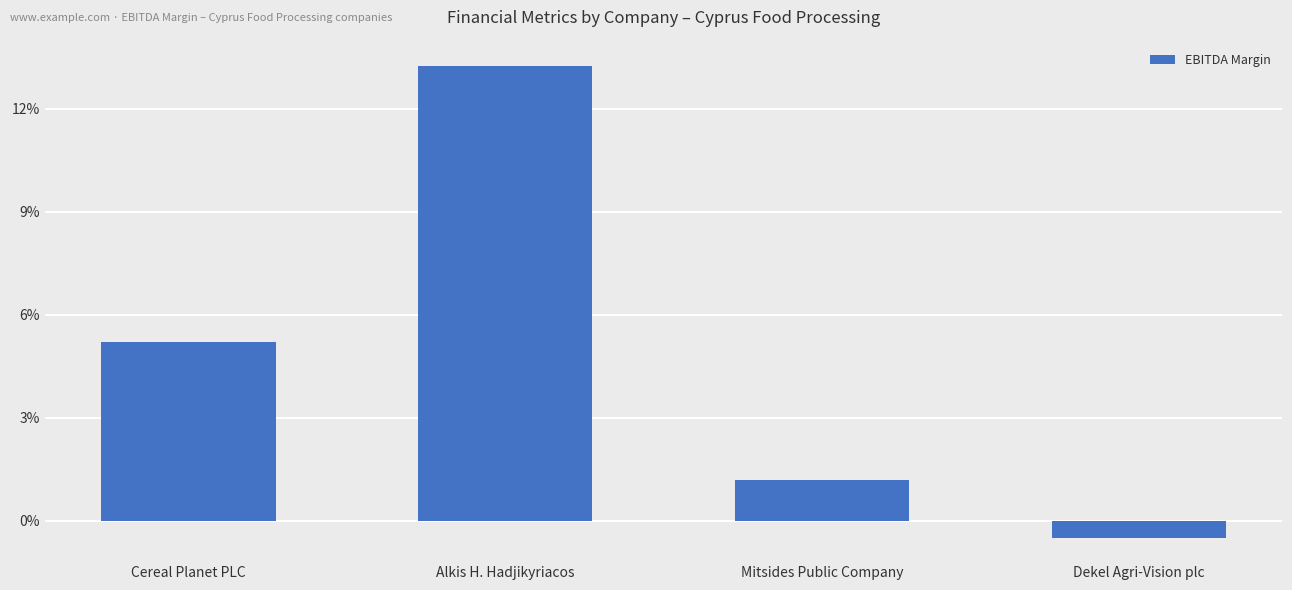

Does the chart contain any negative values?

Yes